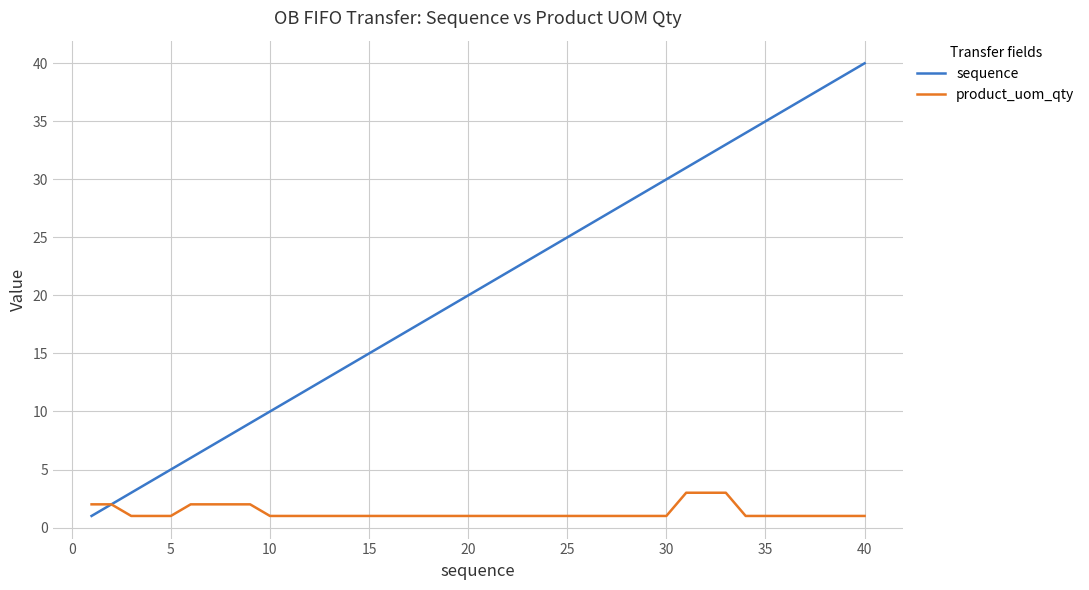

Which series has the largest total across all categories?

sequence